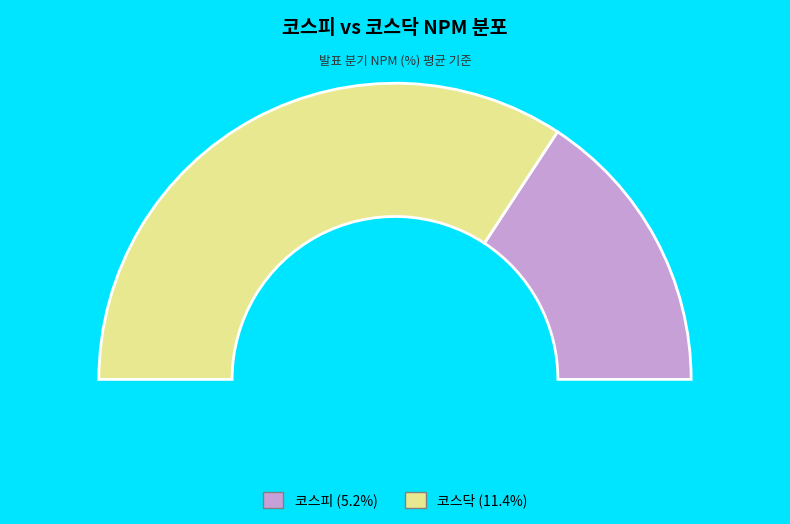

Combined, do 코스피 and 코스닥 account for over 50%?

Yes